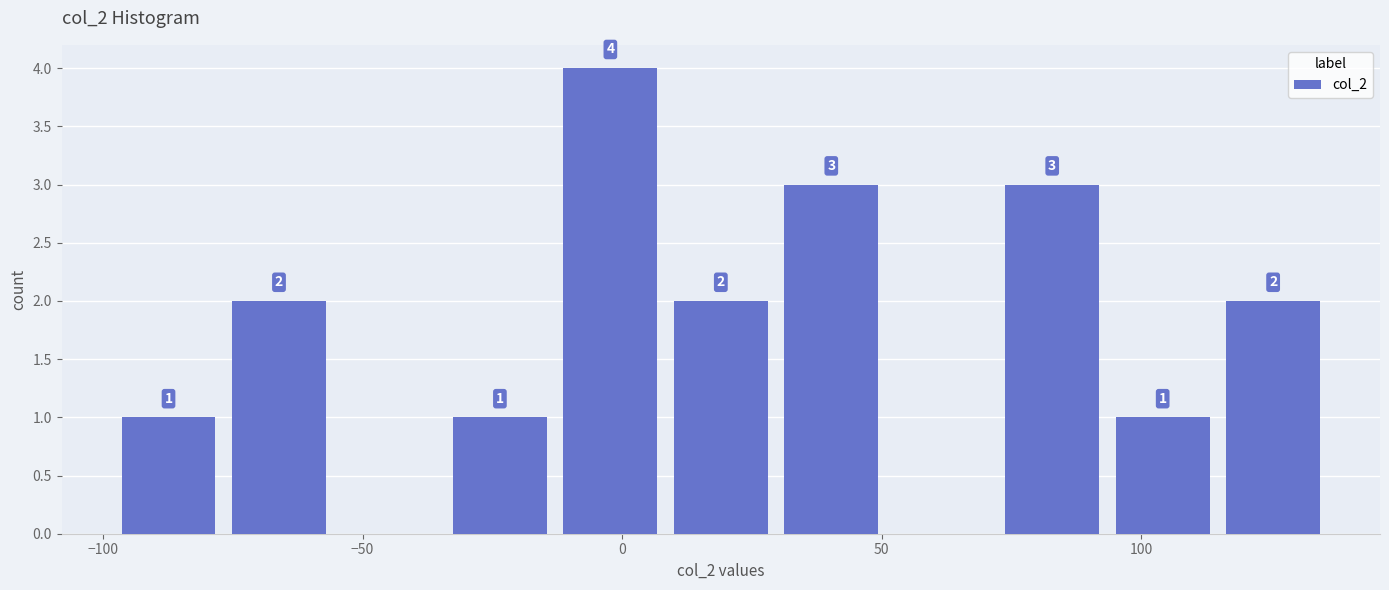

Which range on the x-axis has the tallest bar?

-15 to 10